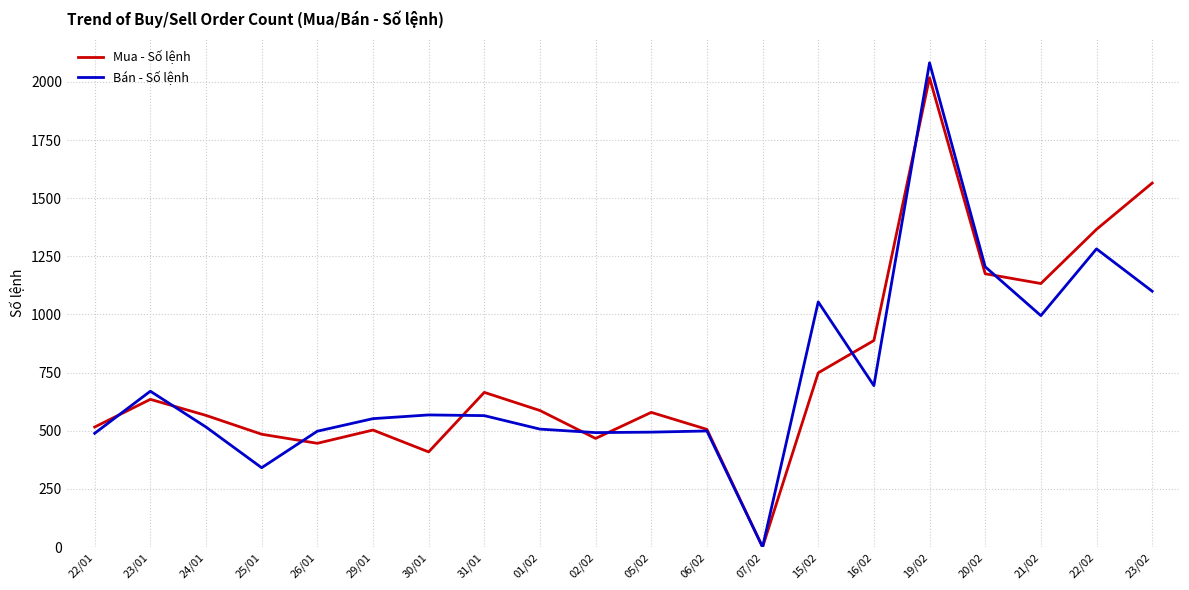

Which series has the widest spread of values?

Bán - Số lệnh